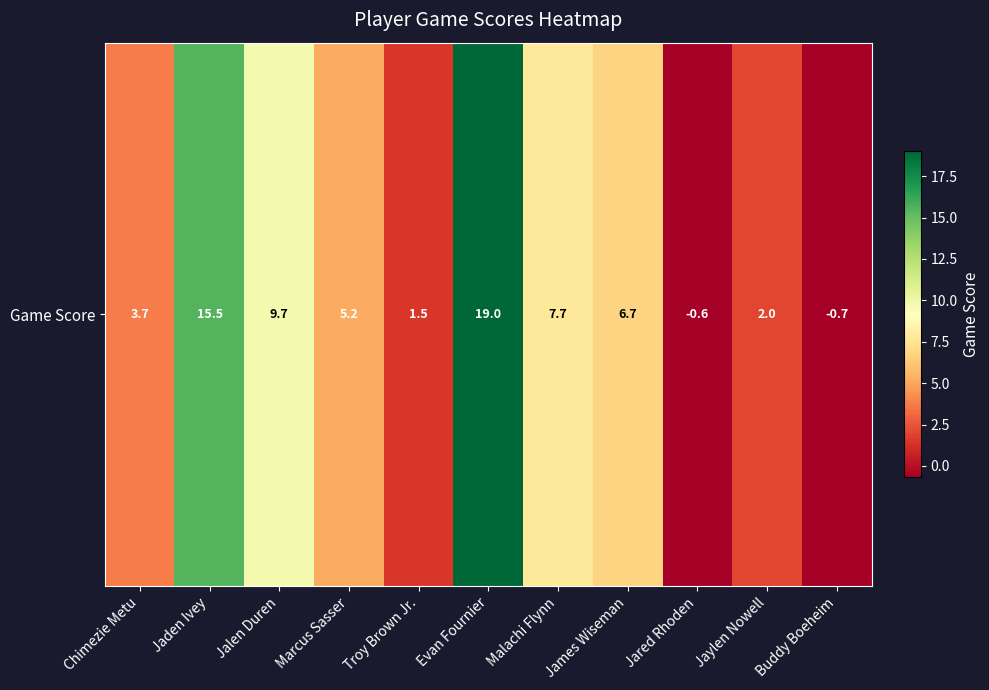

Rank the categories by value from lowest to highest.

Buddy Boeheim, Jared Rhoden, Troy Brown Jr., Jaylen Nowell, Chimezie Metu, Marcus Sasser, James Wiseman, Malachi Flynn, Jalen Duren, Jaden Ivey, Evan Fournier